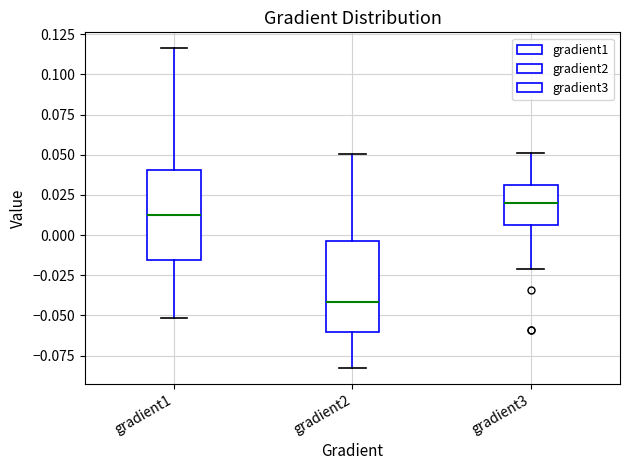

Which box has the highest median line?

gradient3